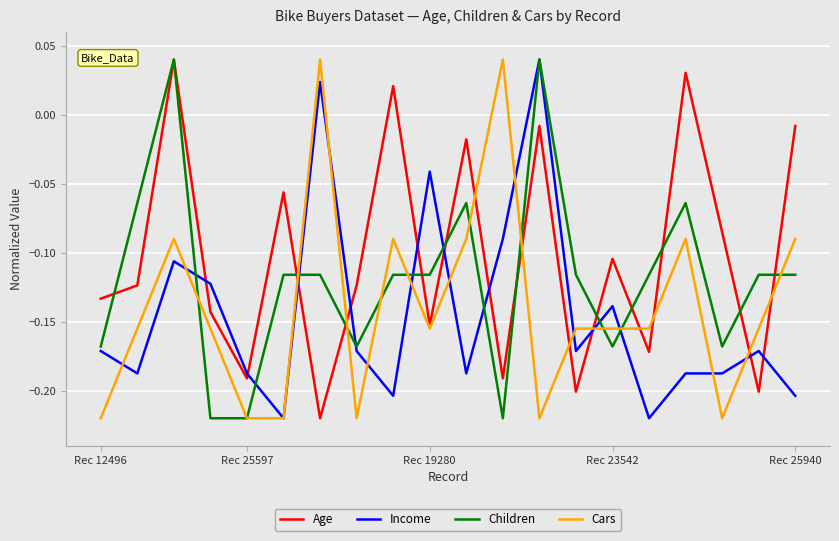

Which series has the largest total across all categories?

Age